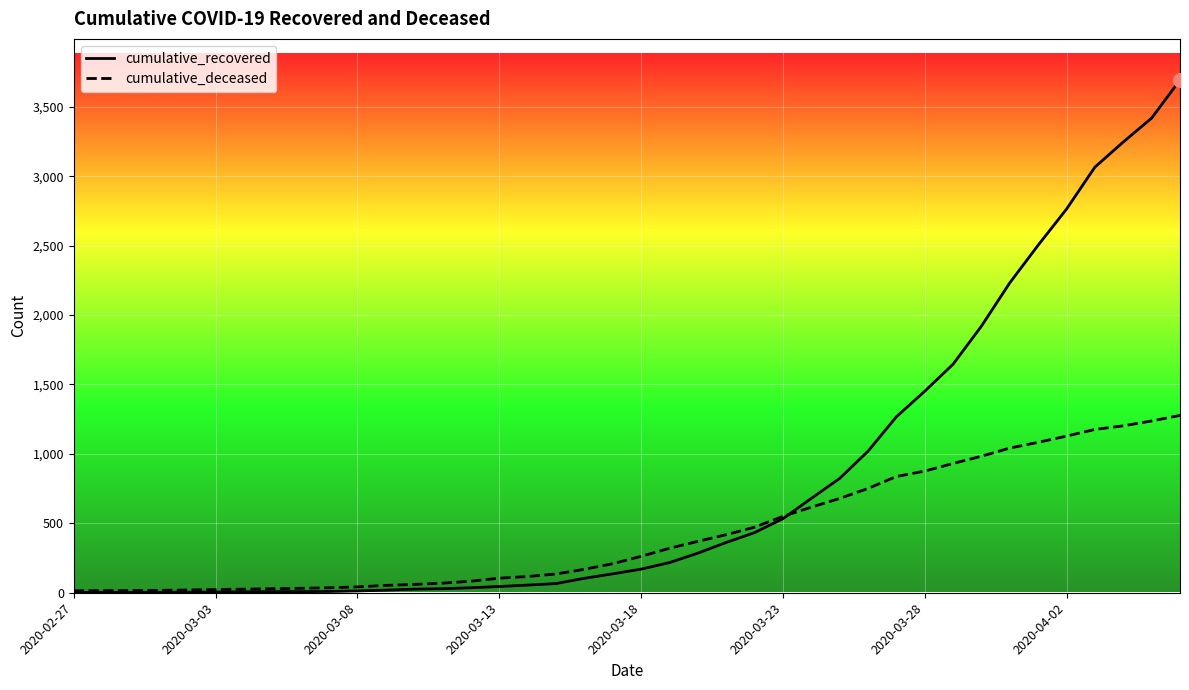

Which series has the largest total across all categories?

cumulative_recovered